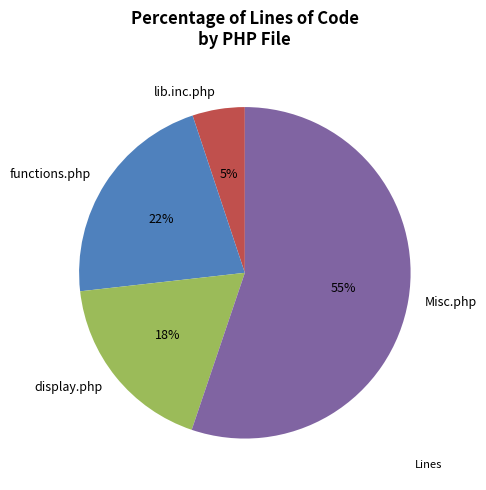

What is the ratio of the value at Misc.php to the value at display.php?

3.1